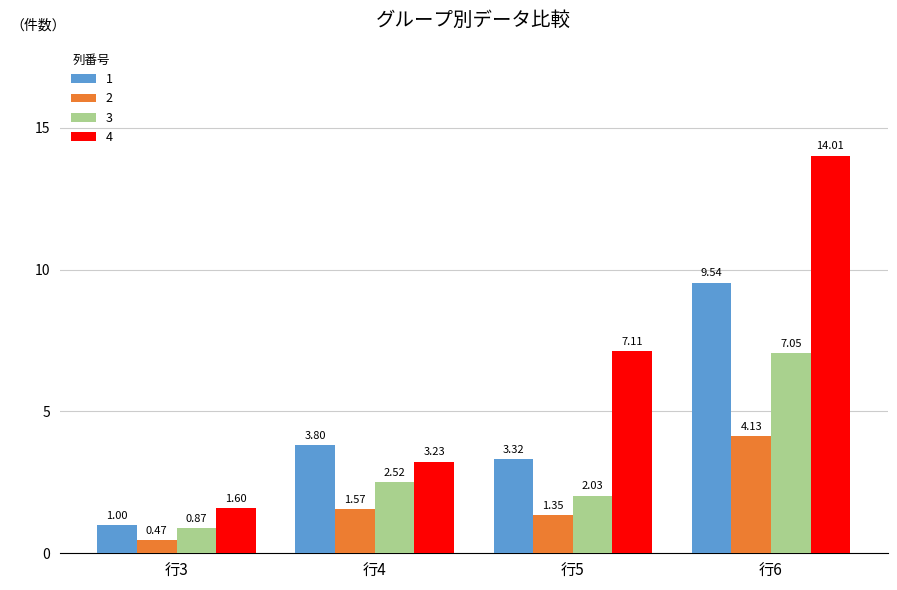

Which series has the largest range (max minus min)?

4